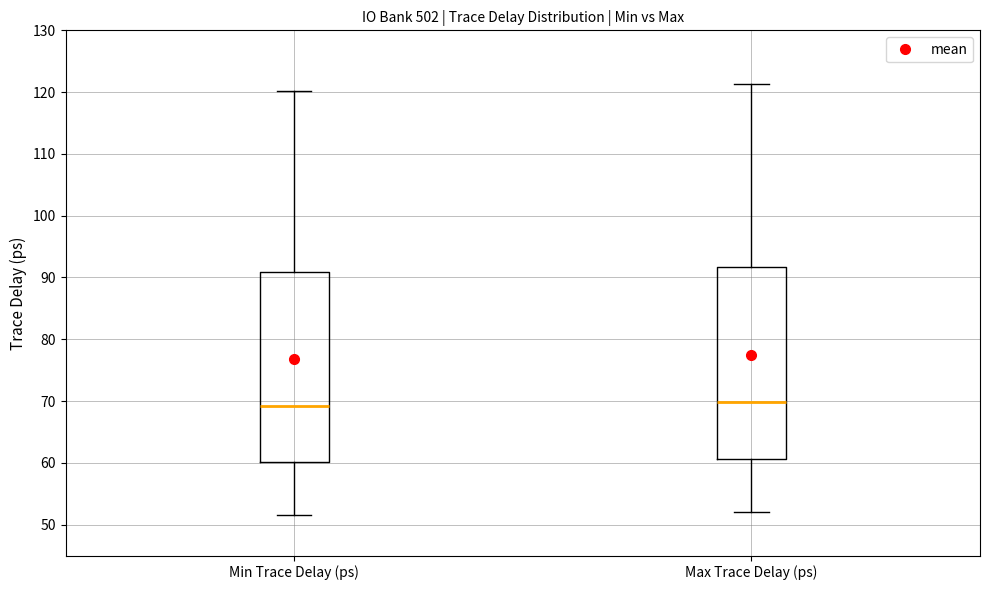

Reading left to right, transcribe this box plot: for each box, give where its median line is, the range the box spans, and where its two whiskers end, as read against the y-axis. The values are not printed on the chart, so give them approximately, as read against the axis.

Min Trace Delay (ps): median 69, box 60 to 91, whiskers 52 to 120
Max Trace Delay (ps): median 70, box 61 to 92, whiskers 52 to 121